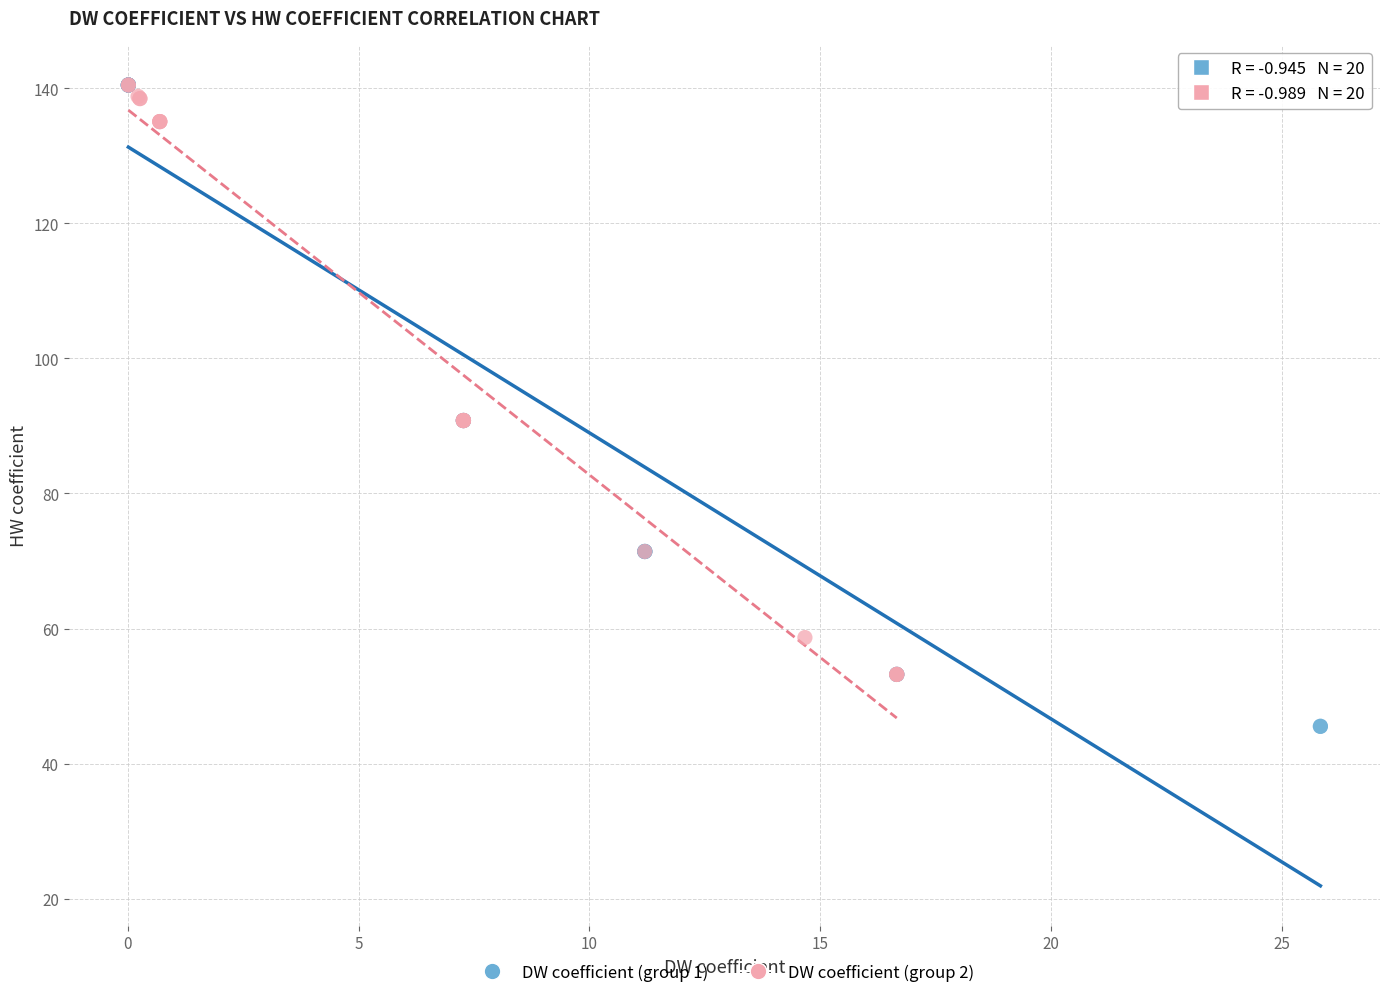

Which series contains the lowest Y value?

DW coefficient (group 1)